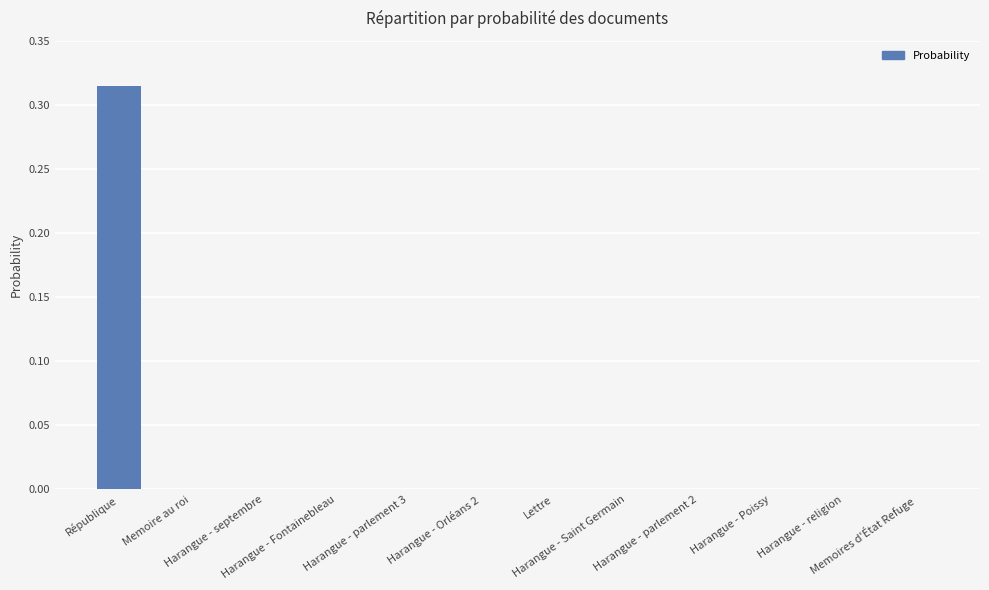

What is the sum of all values?

0.3